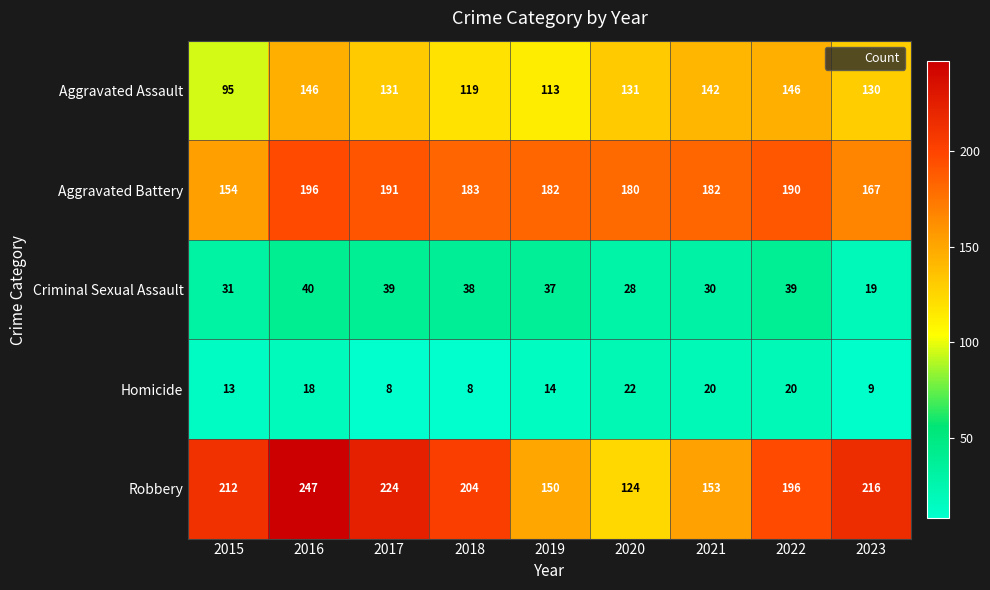

Which label corresponds to the largest value in the chart?

2016